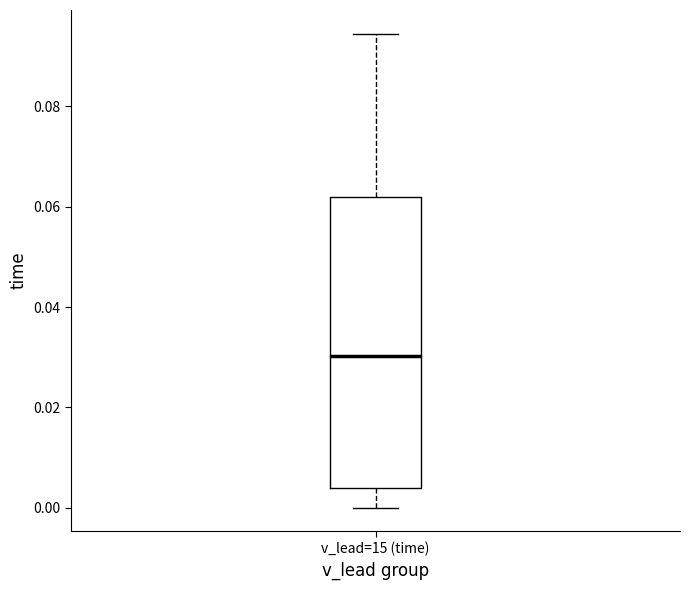

Read this box plot against the y-axis: the position of the median line, the range covered by the box, and the ends of both whiskers. The values are not printed on the chart, so give them approximately, as read against the axis.

median 0.030, box 0.004 to 0.062, whiskers 0.000 to 0.094